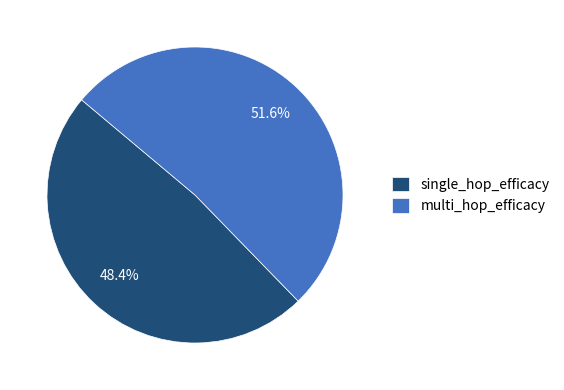

To the nearest percent, what is the difference between the multi_hop_efficacy and single_hop_efficacy slice percentages?

3%